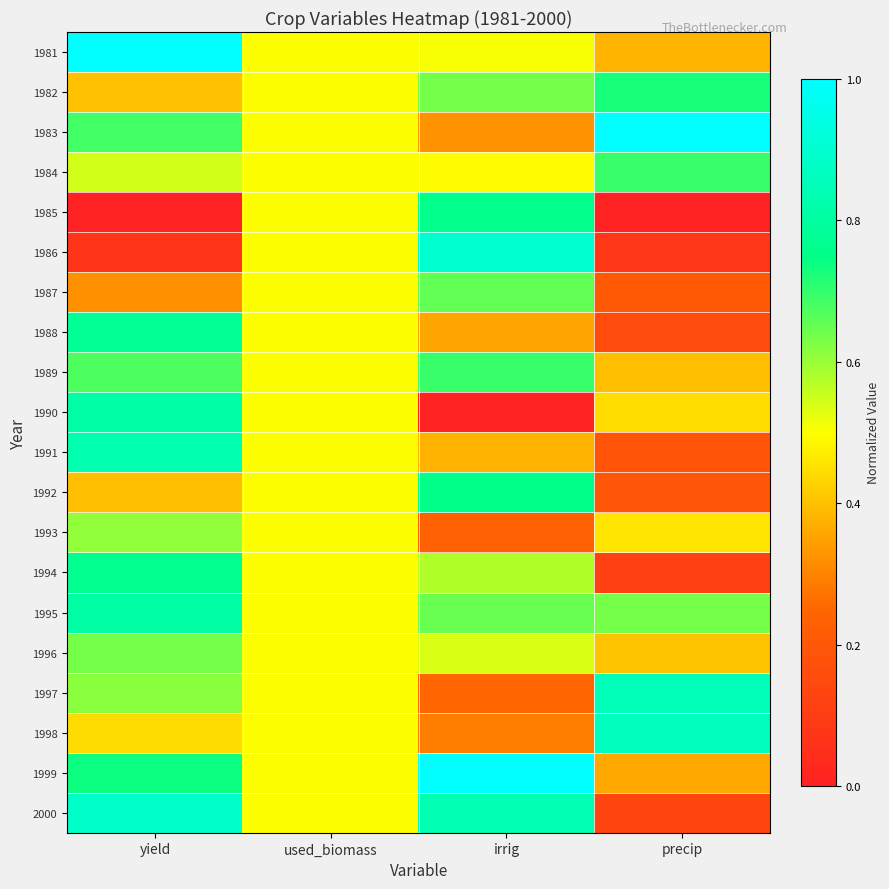

List the labels in order of 1984 value, largest first.

precip, yield, used_biomass, irrig